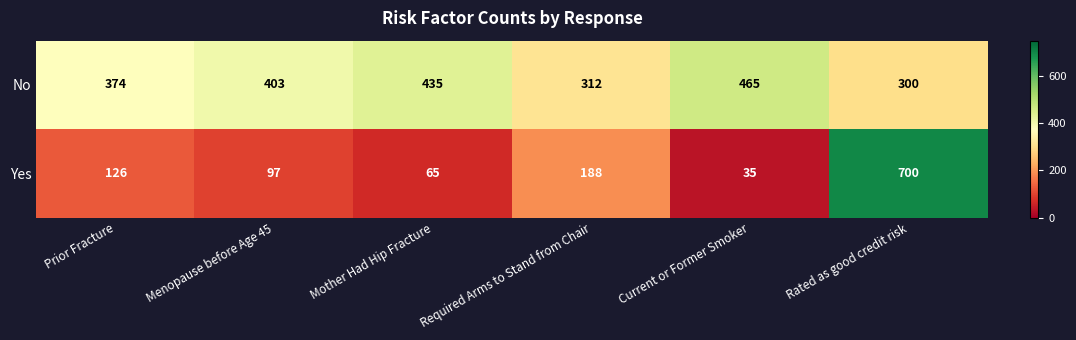

The value of No at Prior Fracture is 374. True or false?

True